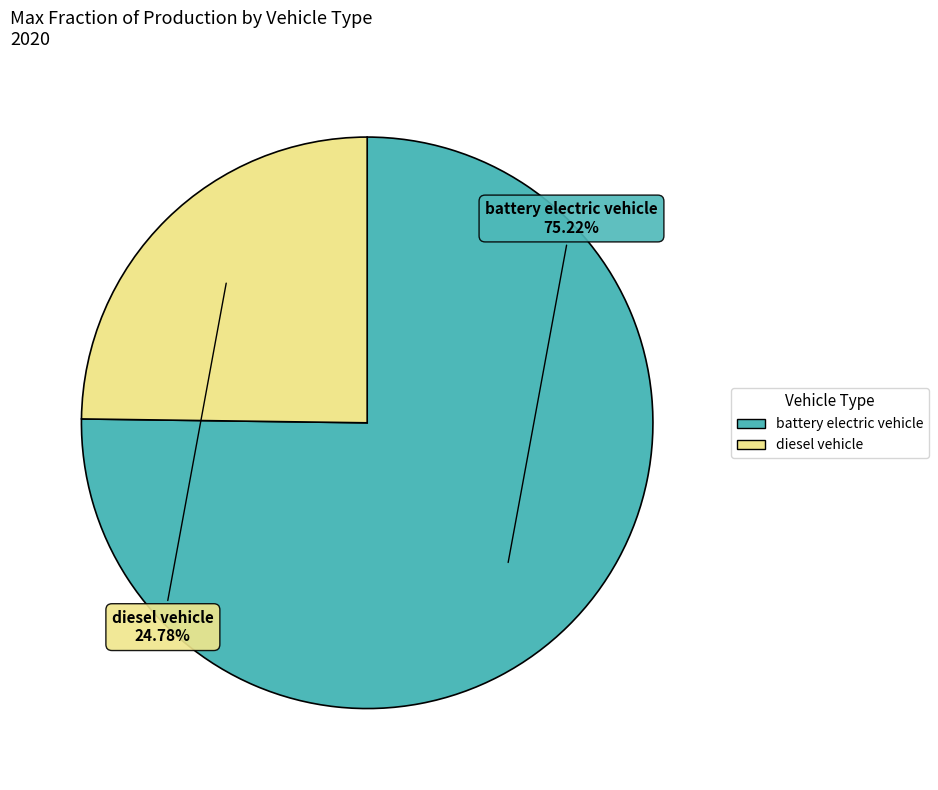

What portion of the pie excludes diesel vehicle?

75.2%